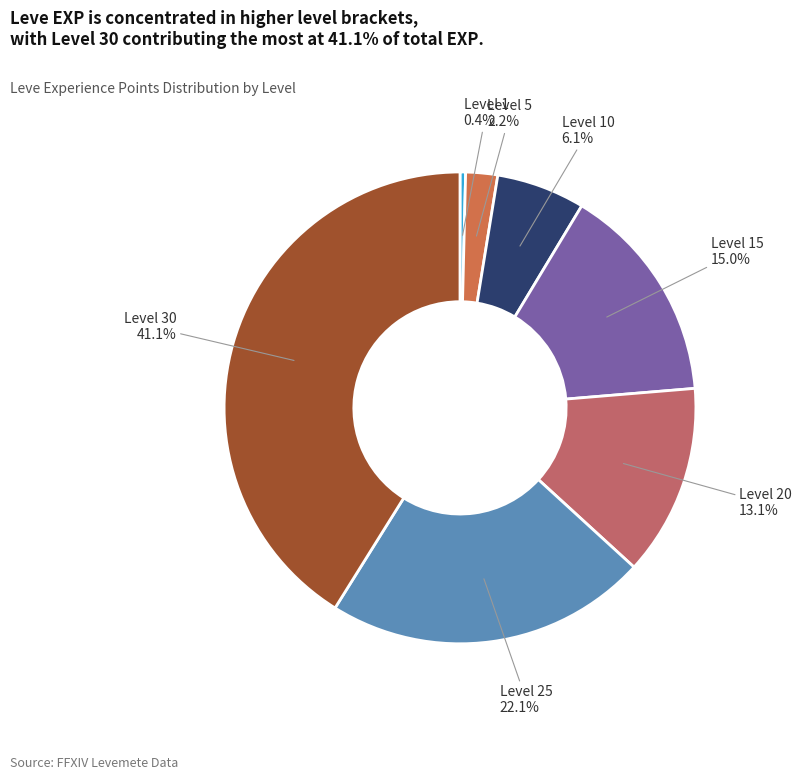

Approximately how many times larger is the value at Level 15 compared to Level 25?

0.7